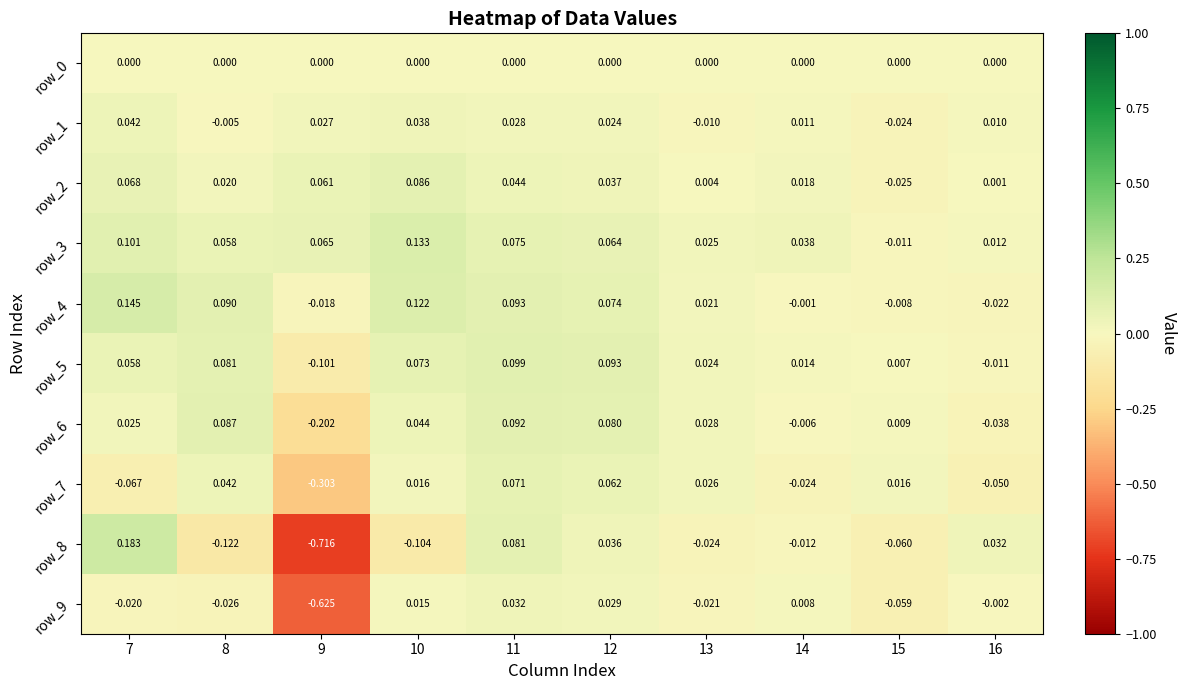

Where does the row_8 series first go above 0?

7